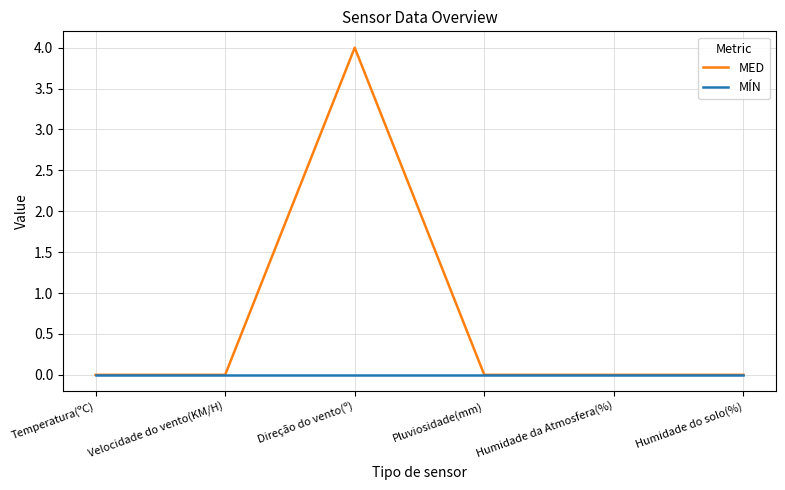

Rank the series by their maximum value, from lowest to highest.

MÍN, MED